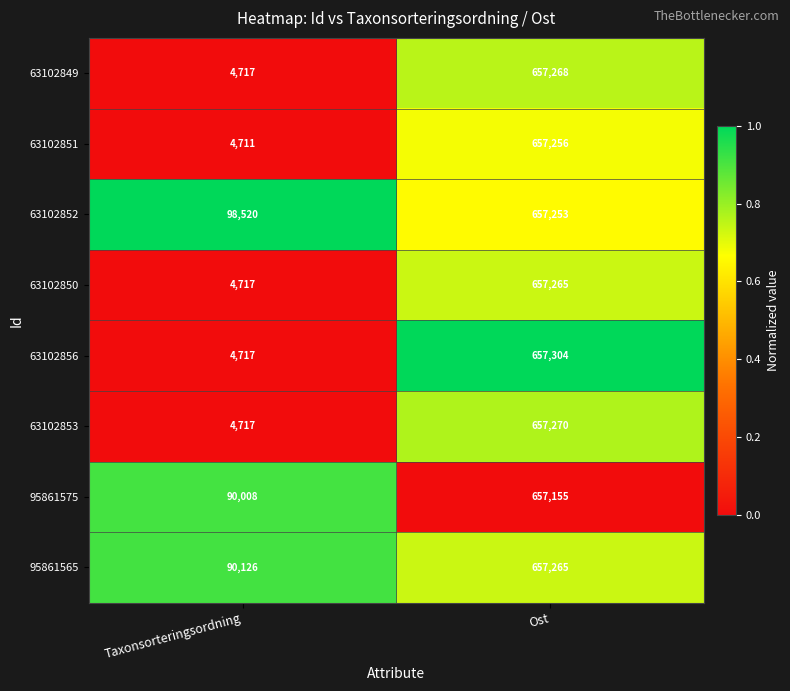

At which category is the sum across all series the highest?

Ost